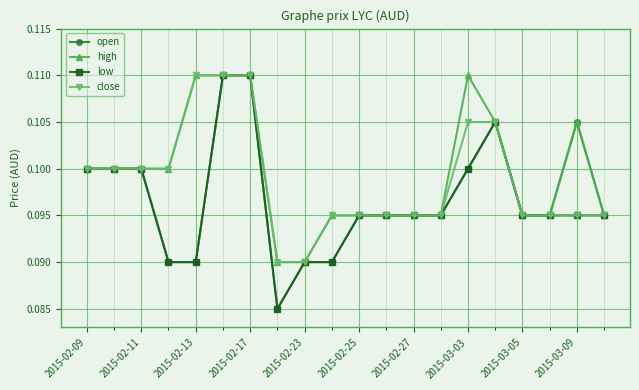

True or false: low has more than 0 points higher than both neighbors.

True